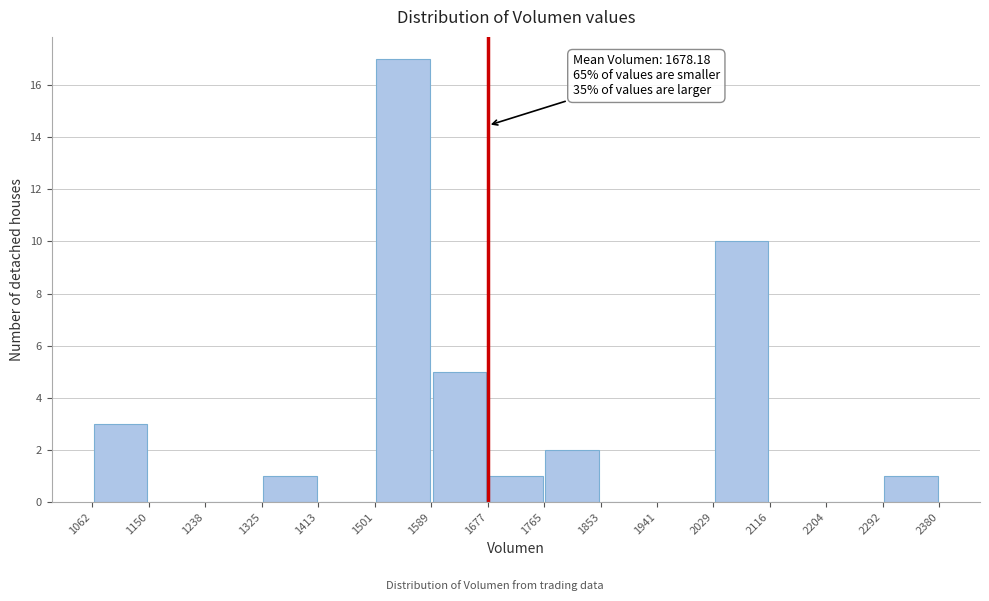

Over which range of the x-axis is the bar tallest?

1501 to 1589